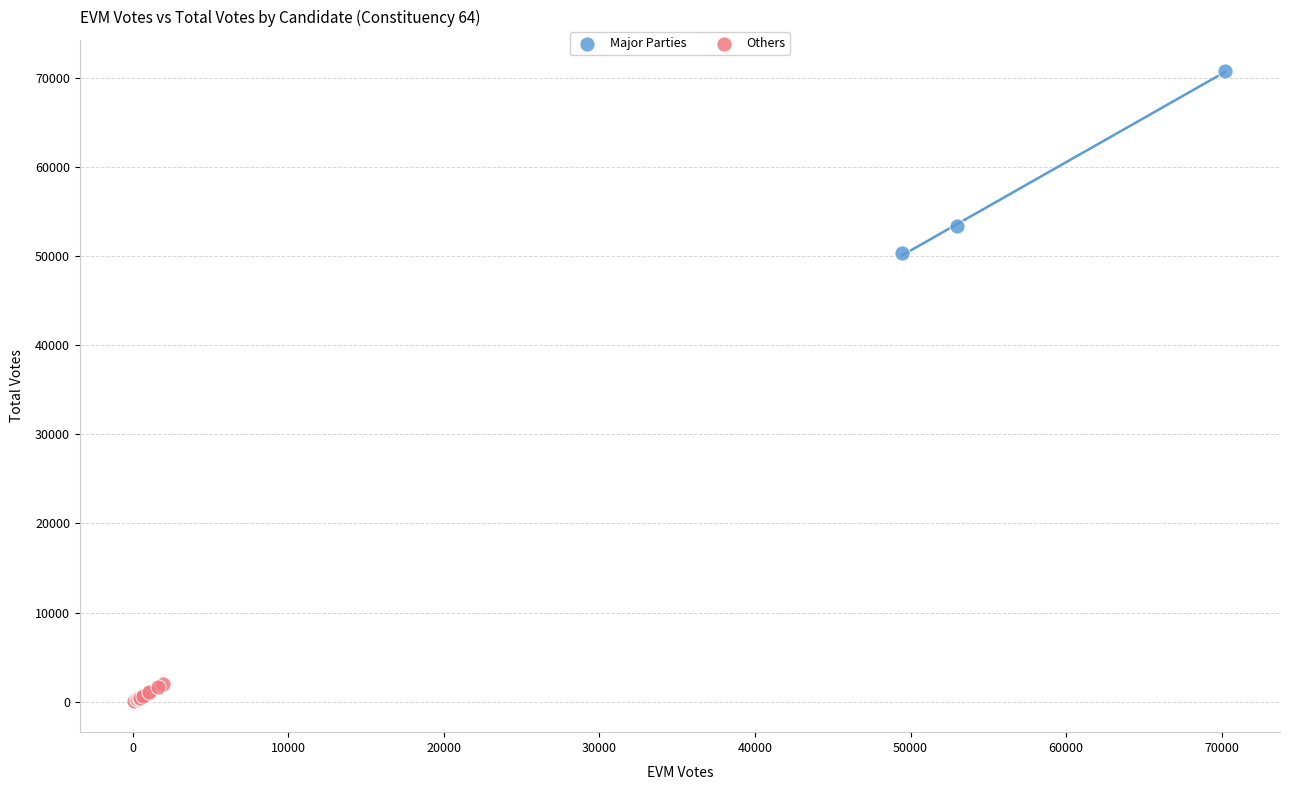

Which series contains the highest Y value?

Major Parties